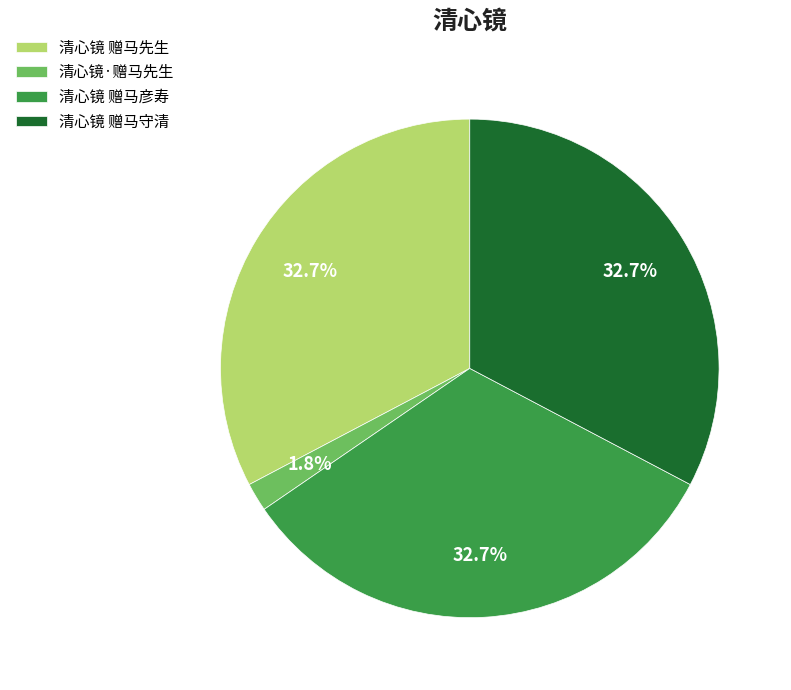

To the nearest percent, what portion does 清心镜·赠马先生 represent?

2%